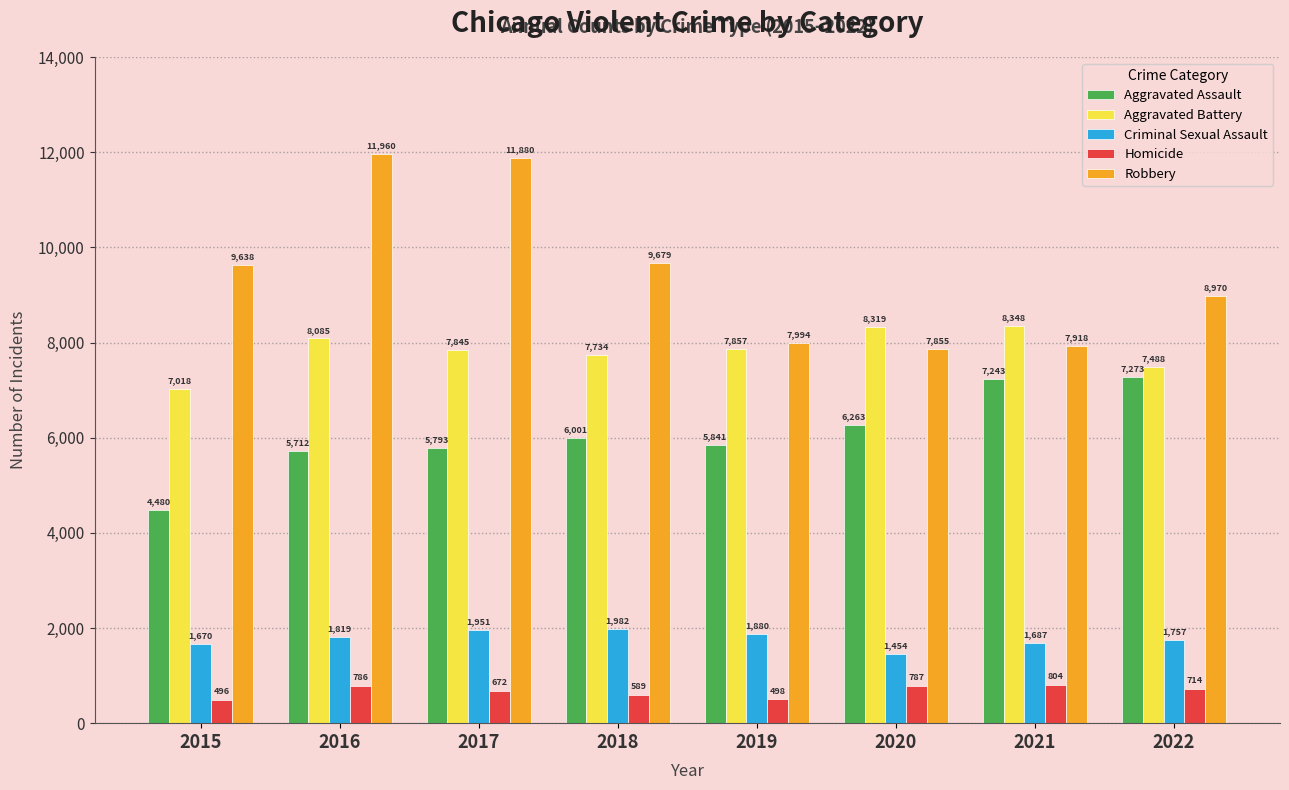

Which category has the highest value across all series?

2016